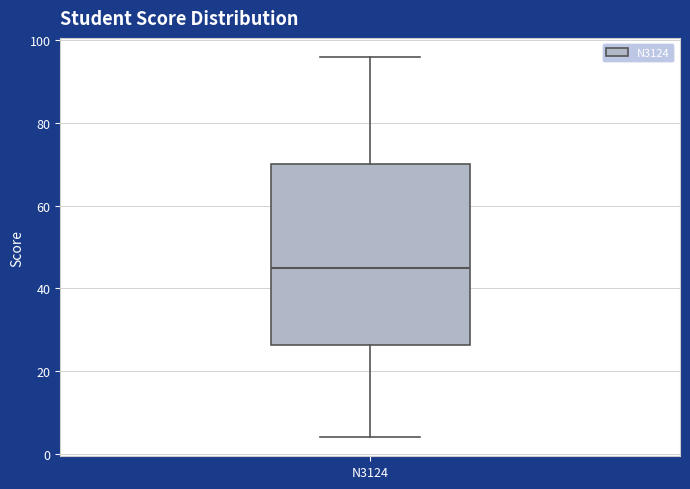

Where is the upper edge of the box for N3124 on the y-axis? The values are not printed on the chart, so give them approximately, as read against the axis.

70